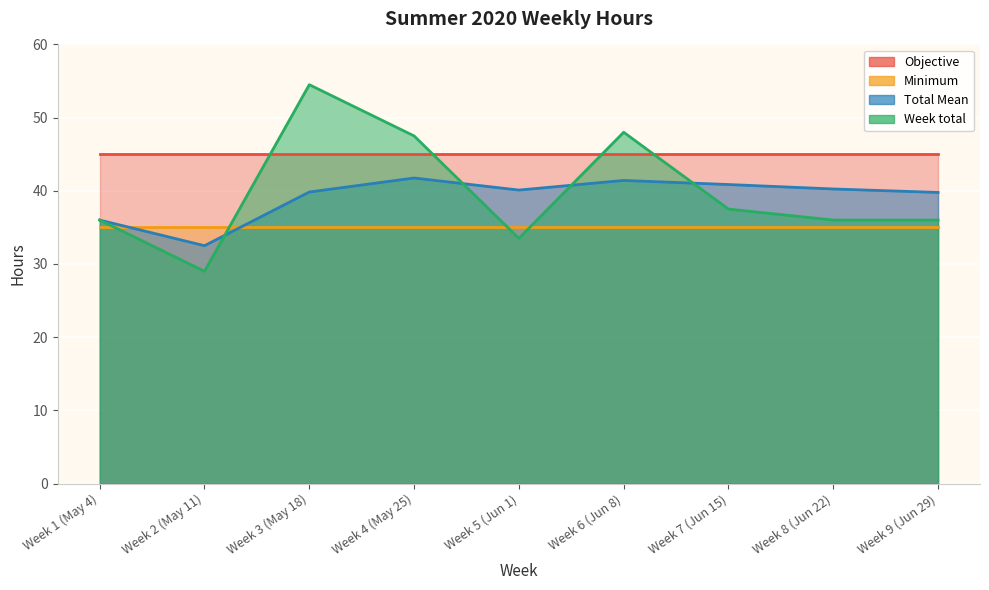

Which series has the widest spread of values?

Week total